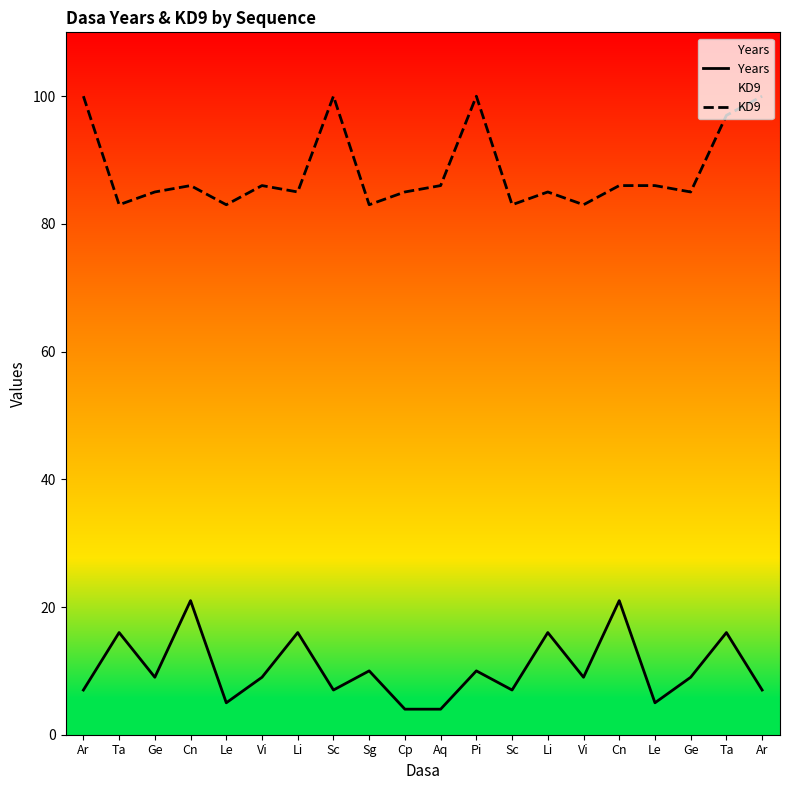

List the series in order of their peak value, lowest first.

Years, KD9